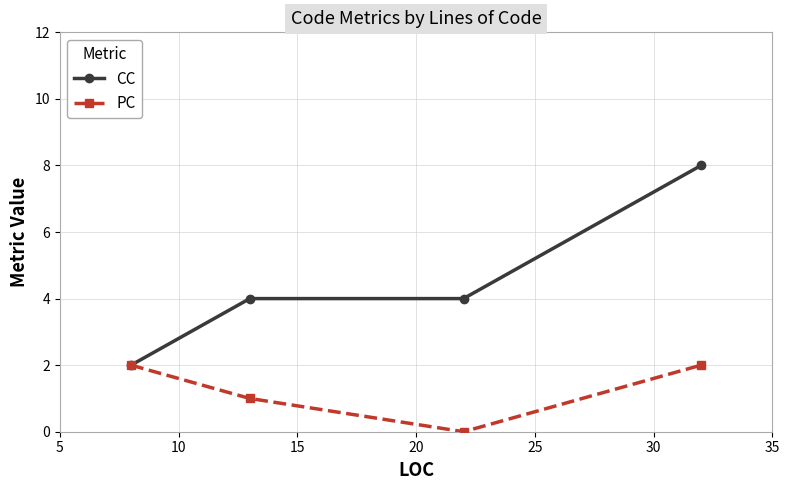

At how many categories does at least one series exceed 3?

3